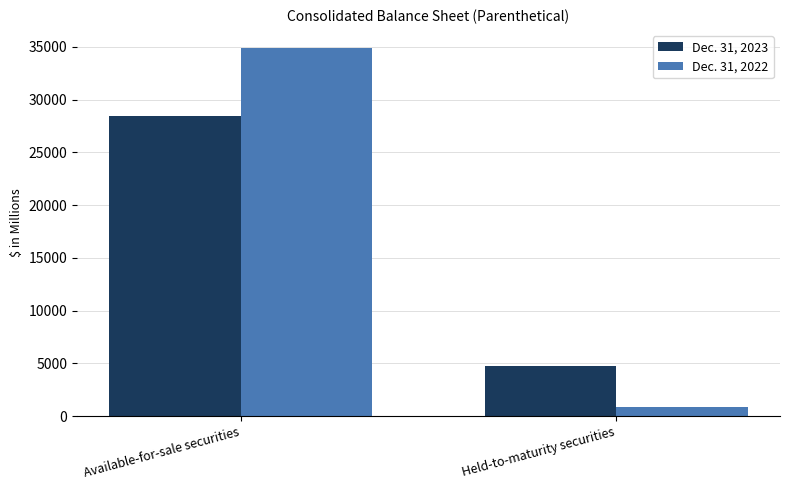

The Dec. 31, 2022 series shows 34863 at Available-for-sale securities. True or false?

True